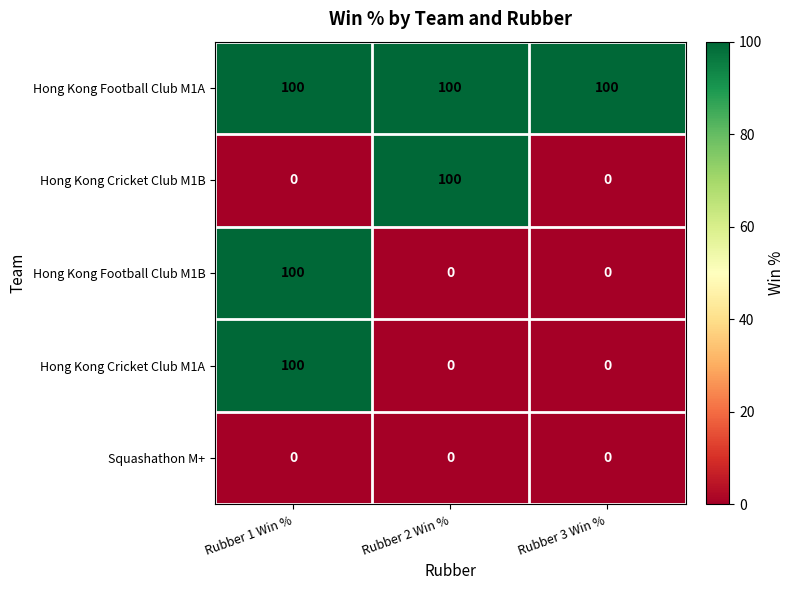

Count the Hong Kong Cricket Club M1A values in the range 0 to 100.

3